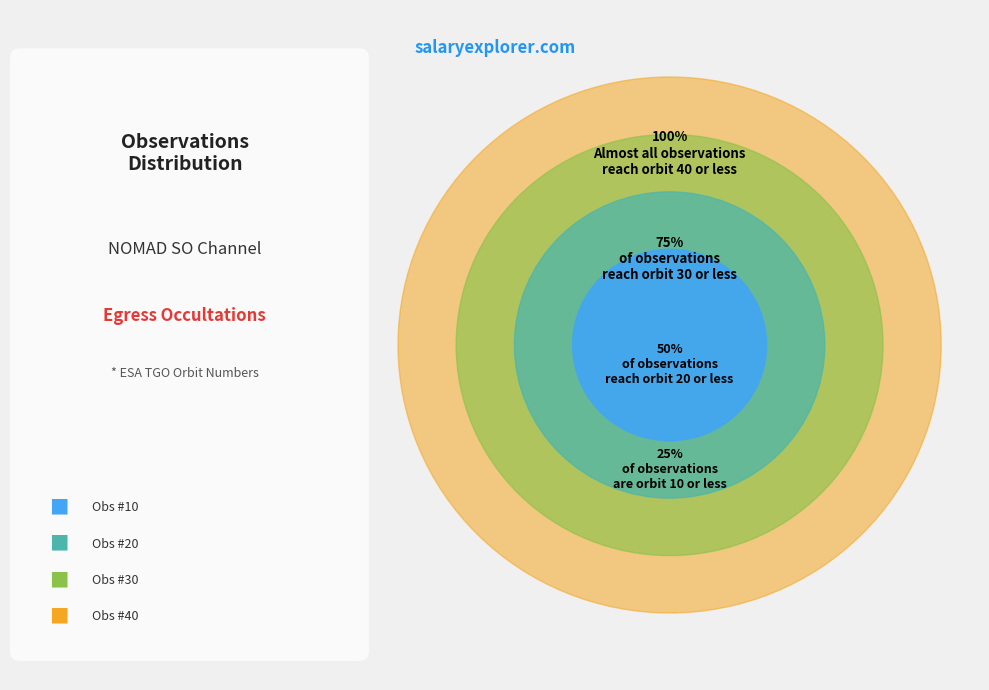

What is the ratio of the value at 3 to the value at 38?

0.1